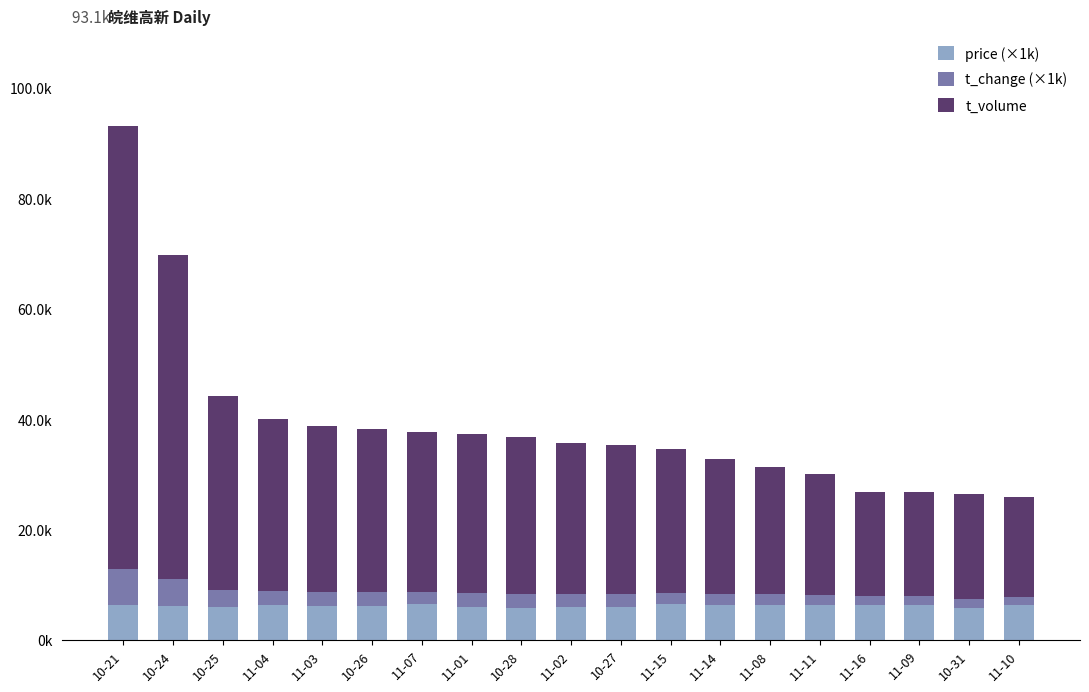

Where does the t_volume series first go above 27304?

10-21